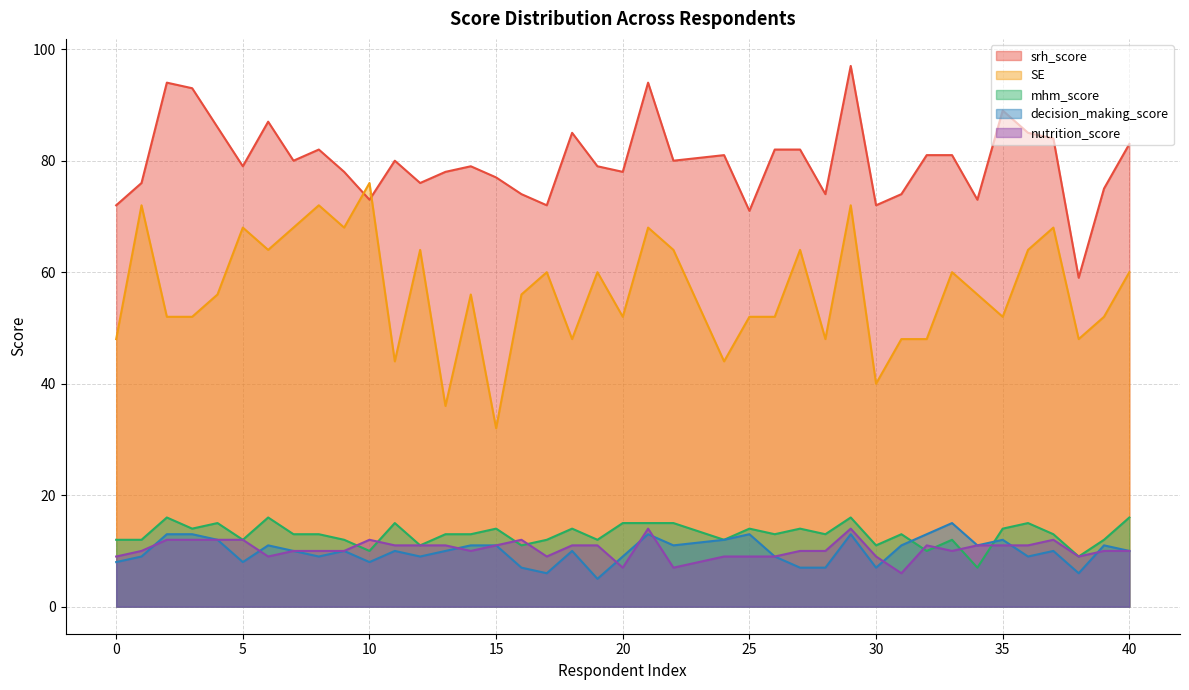

Between 0 and 10, which is larger?

10